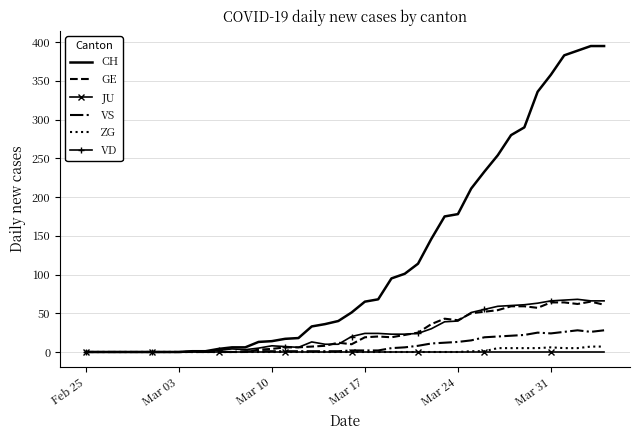

Which series has the widest spread of values?

CH